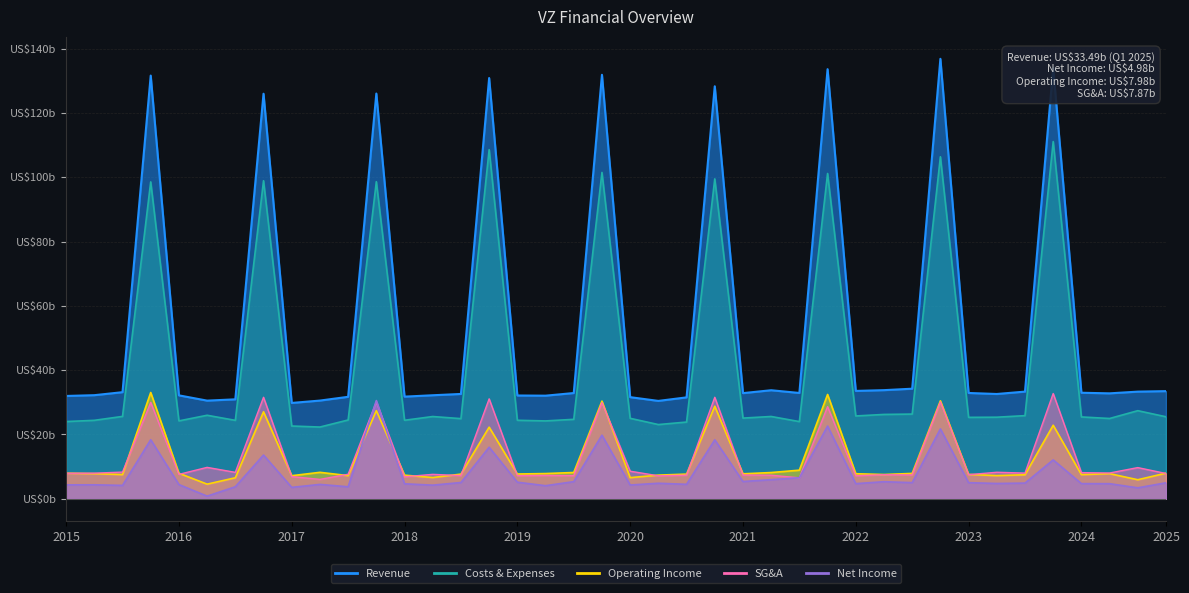

What is the total value across all series at 2025-Q1?

79.8